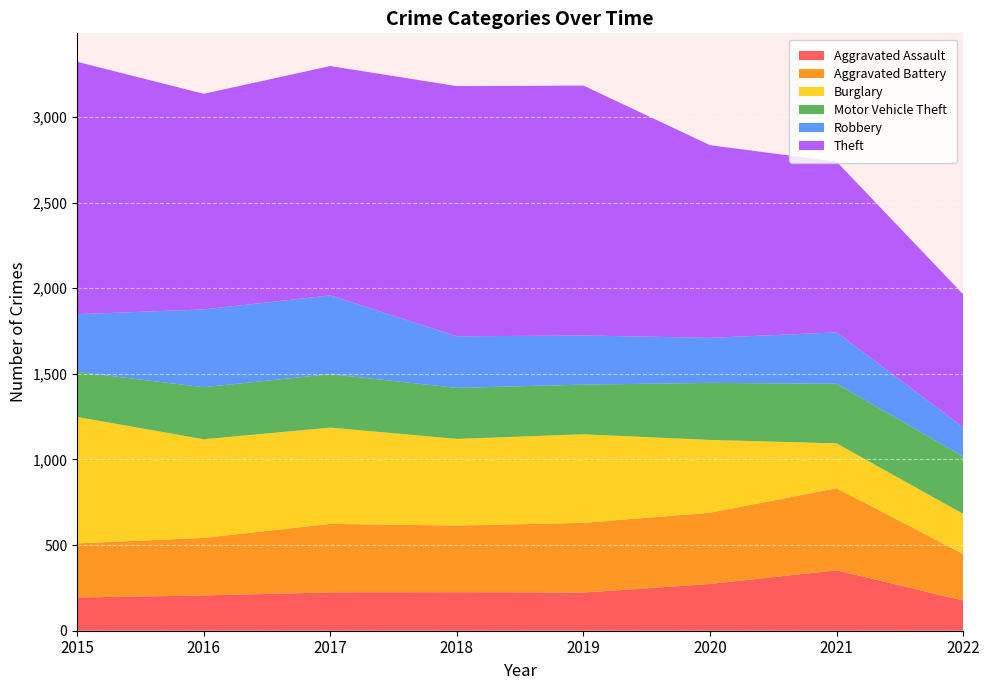

Reading left to right, what are all the values shown in this chart?

Aggravated Assault: 2015=194	2016=206	2017=224	2018=225	2019=223	2020=273	2021=353	2022=176
Aggravated Battery: 2015=316	2016=336	2017=400	2018=389	2019=407	2020=416	2021=479	2022=272
Burglary: 2015=738	2016=576	2017=562	2018=506	2019=517	2020=425	2021=262	2022=234
Motor Vehicle Theft: 2015=263	2016=304	2017=312	2018=298	2019=290	2020=333	2021=348	2022=335
Robbery: 2015=337	2016=454	2017=460	2018=301	2019=287	2020=263	2021=300	2022=171
Theft: 2015=1474	2016=1259	2017=1339	2018=1461	2019=1459	2020=1125	2021=997	2022=776